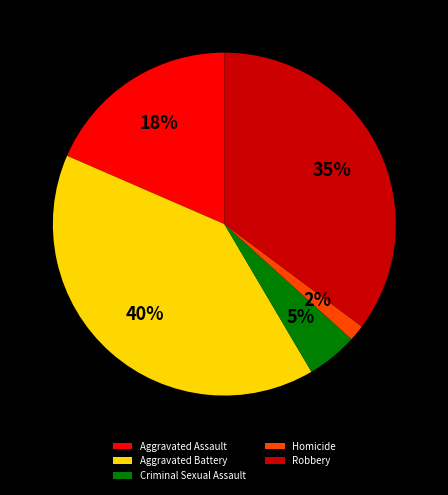

Between Criminal Sexual Assault and Aggravated Battery, which is larger?

Aggravated Battery